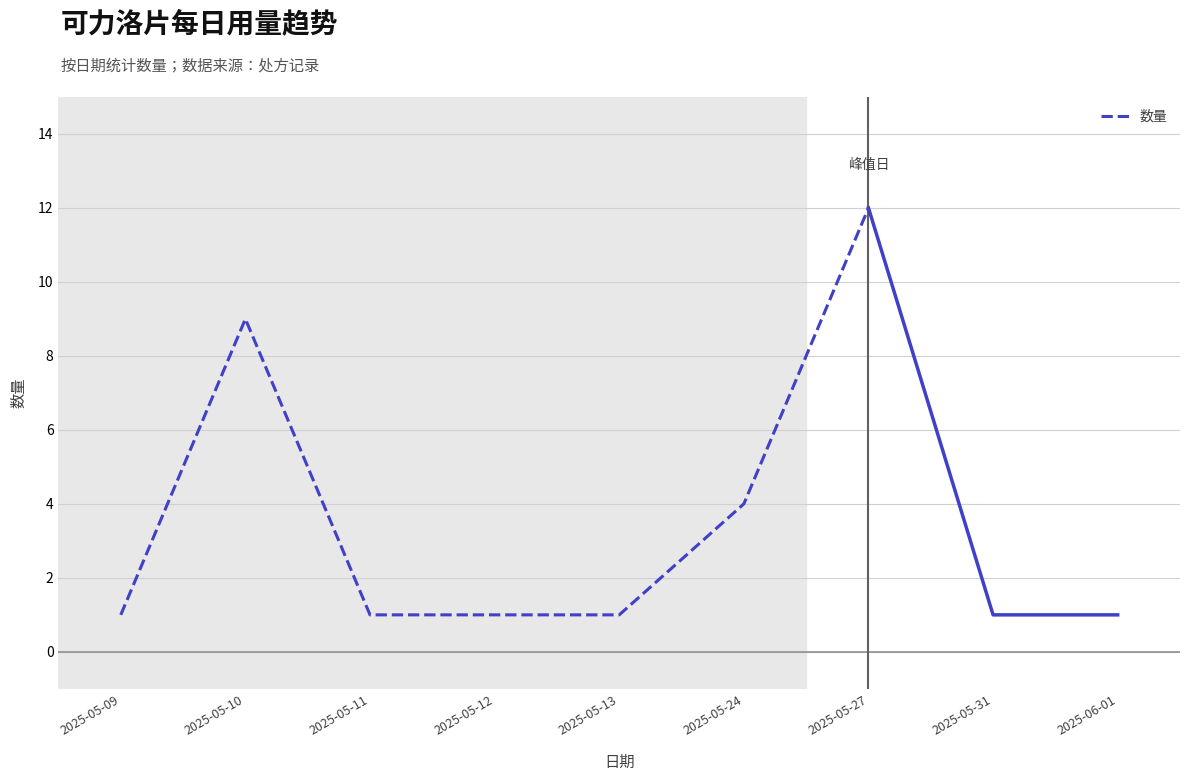

Is this an area chart (filled region under the line)?

No